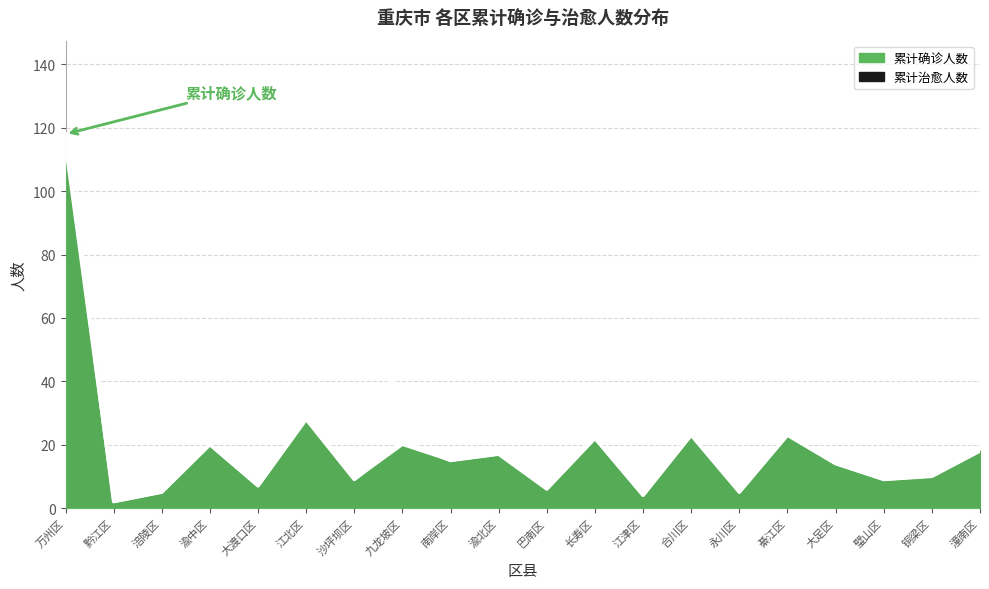

True or false: 累计确诊人数 has a value of 21 at 九龙坡区.

True